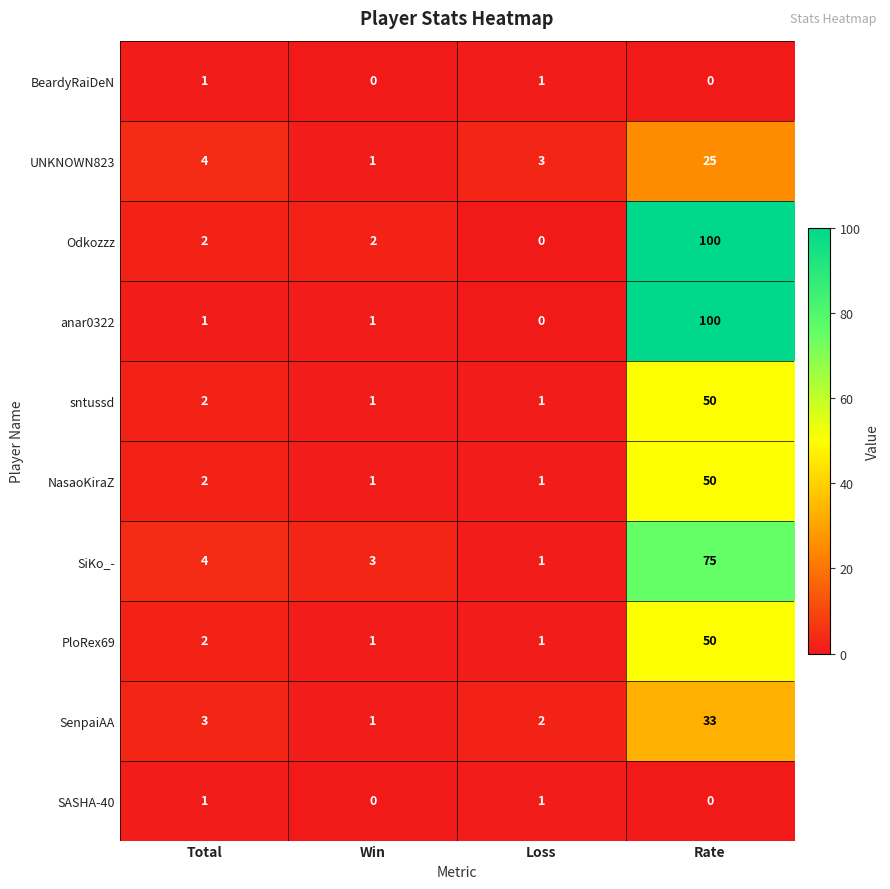

True or false: sntussd has a value of 3 at Total.

False